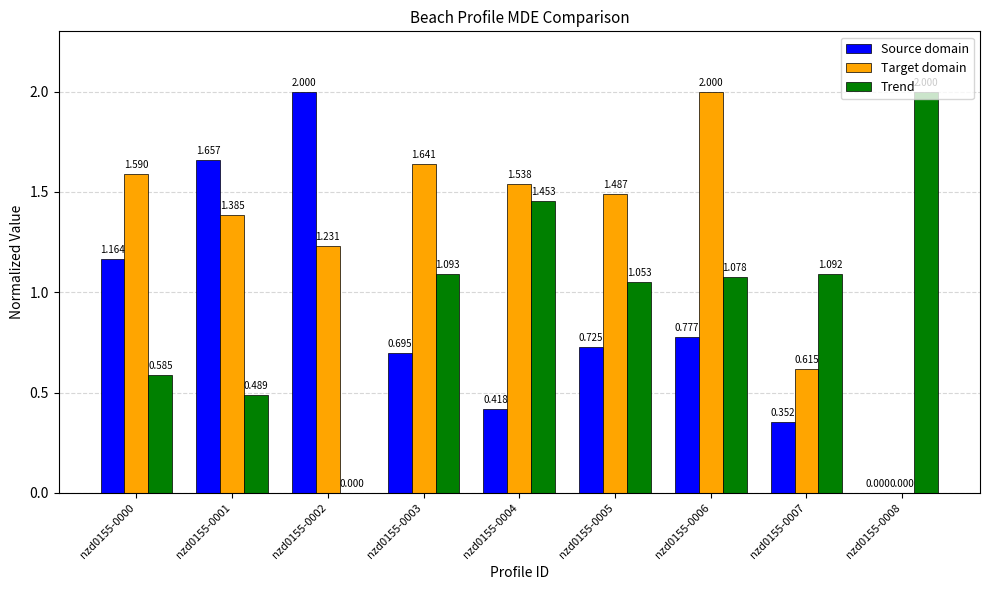

Which series has the largest total across all categories?

Target domain